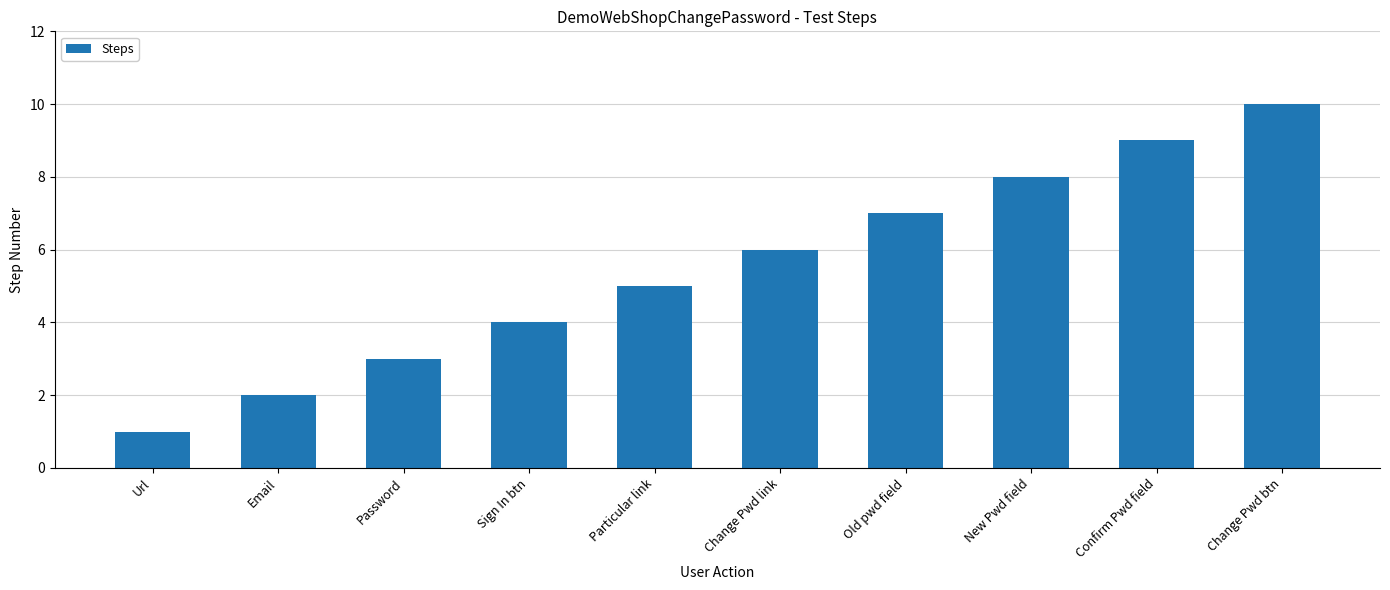

True or false: the data shows 6 at Change Pwd link.

True